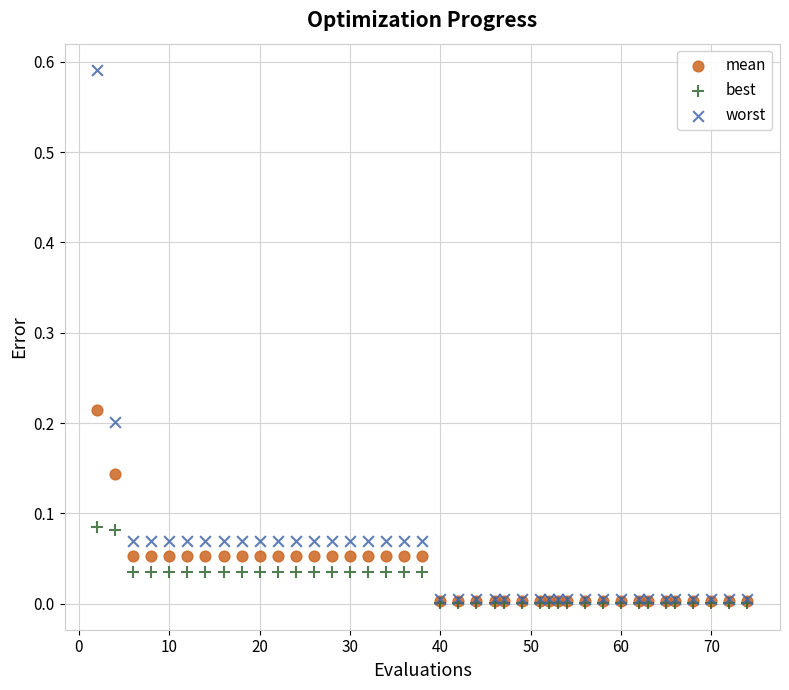

Which series has the widest spread of Y values?

worst